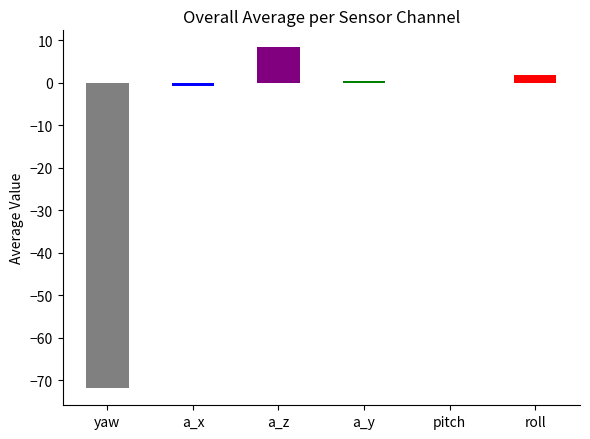

Which has a higher value, a_y or yaw?

a_y